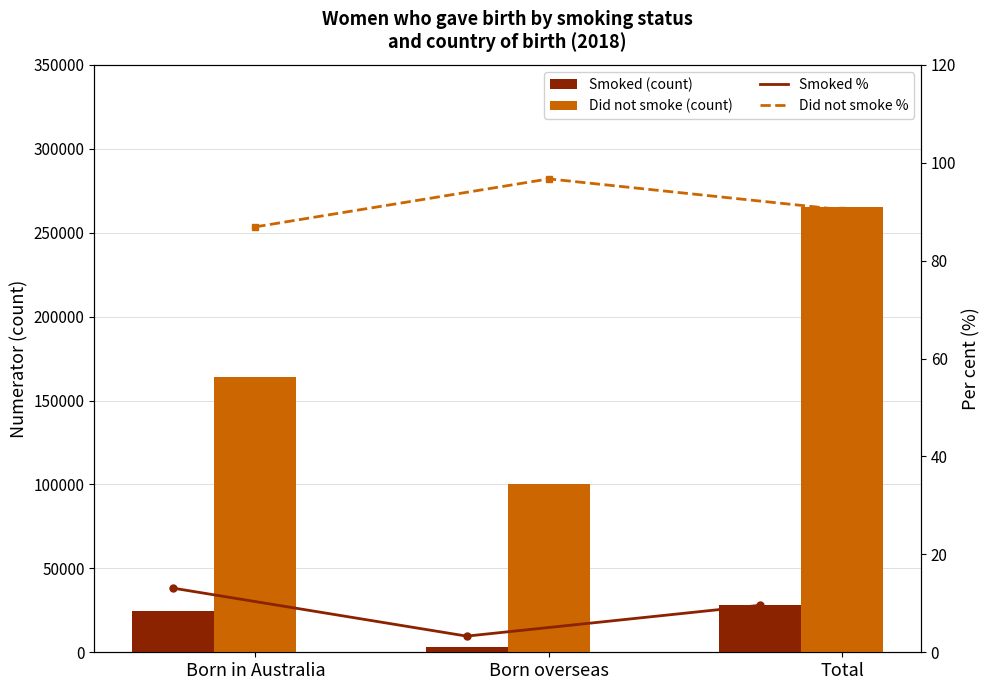

Reading right to left, list all the values displayed in this chart.

Smoked: 28219.0	3381.0	24779.0
Did not smoke: 265418.0	100500.0	163929.0
Smoked %: 9.6	3.3	13.1
Did not smoke %: 90.4	96.7	86.9